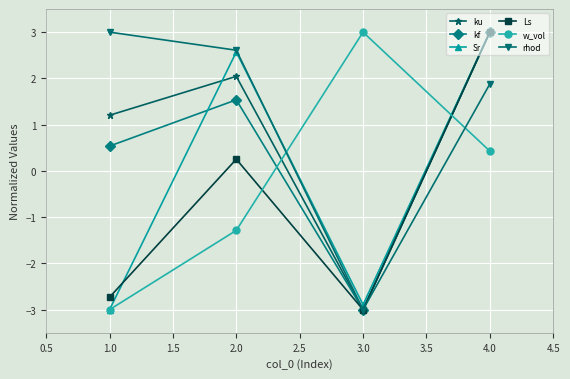

How many distinct data groups are displayed?

6